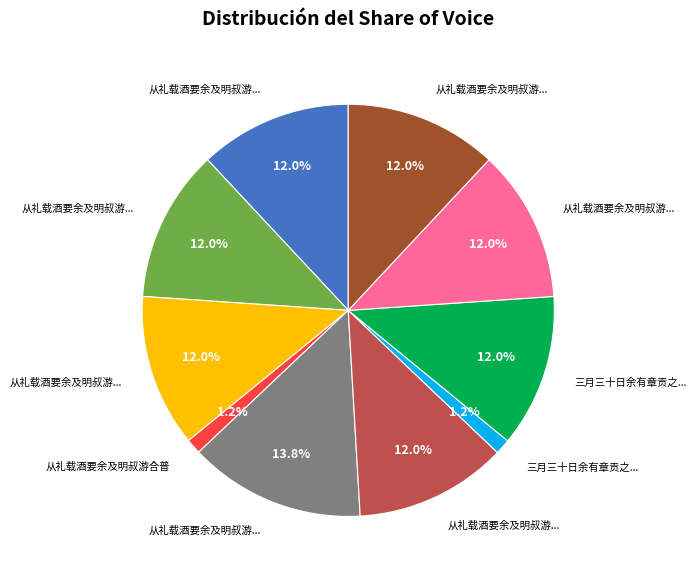

Is there any slice that represents more than half of the pie?

No